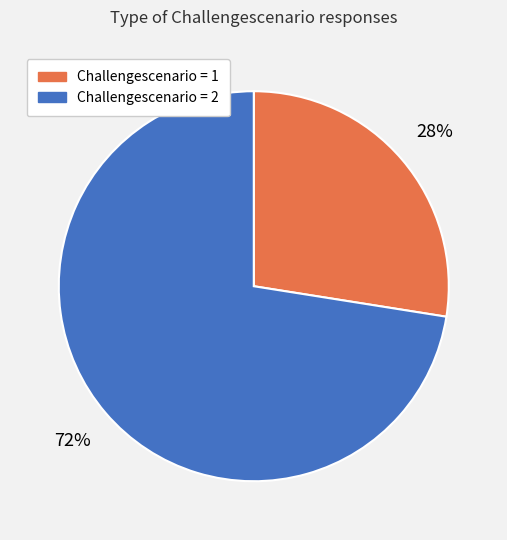

How many segments does this pie chart have?

2